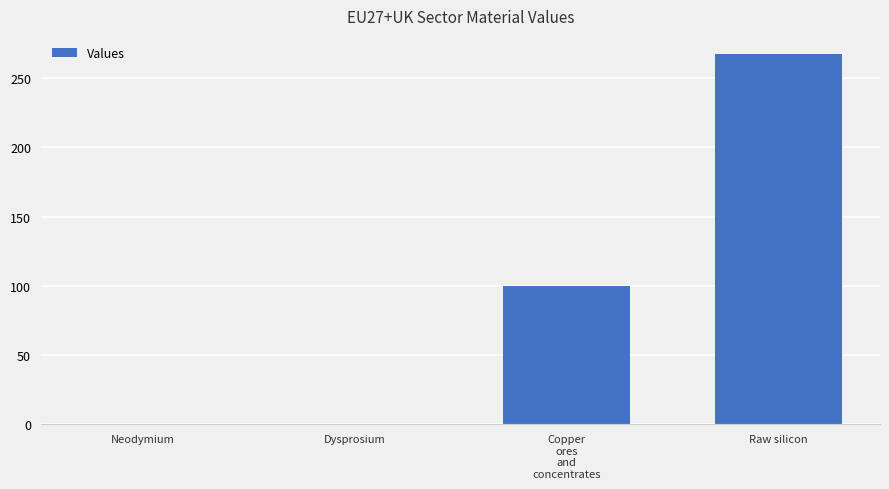

At which label does the data first exceed 100?

Copper
ores
and
concentrates